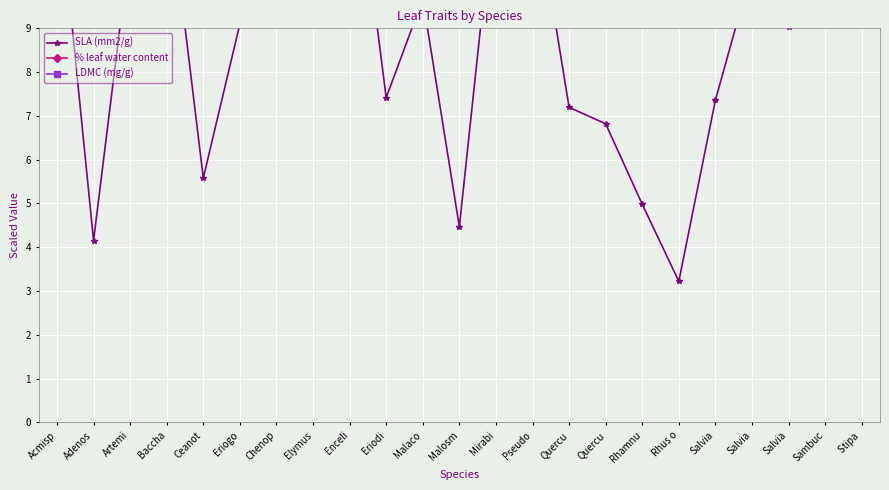

Reading left to right, list all the values displayed in this chart.

SLA (mm2/g): 12.5	4.2	10.9	12.5	5.6	9.1	15.4	9.5	14.0	7.4	9.7	4.5	12.3	12.3	7.2	6.8	5.0	3.2	7.4	10.4	9.0	12.0	11.3
% leaf water content: 703.3	505.4	603.3	674.6	571.8	646.6	788.4	496.5	787.6	639.8	545.6	516.5	784.1	668.0	428.6	450.7	419.2	481.9	675.4	657.1	625.6	736.2	492.5
LDMC (mg/g): 29.7	49.5	39.7	32.5	42.8	35.3	21.2	50.4	21.2	36.0	45.4	48.4	21.6	33.2	57.1	54.9	58.1	51.8	32.5	34.3	37.4	26.4	50.7